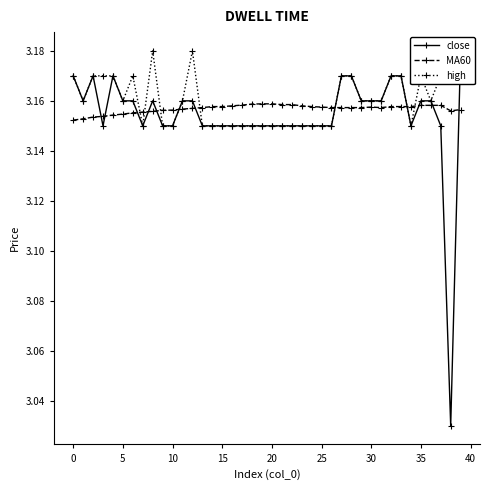

What is the sum of all high values?

126.4